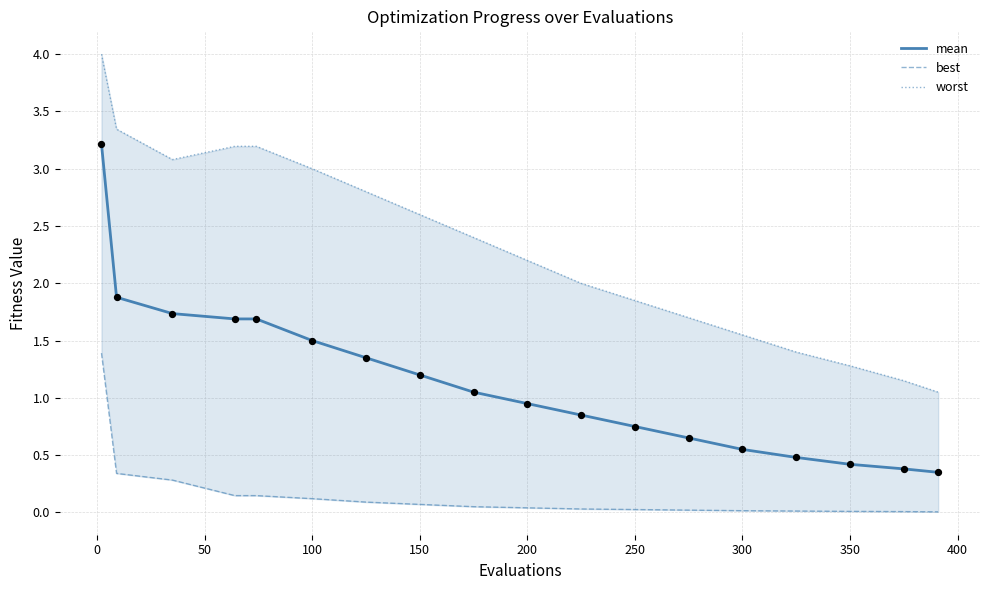

Which series has the largest total across all categories?

worst